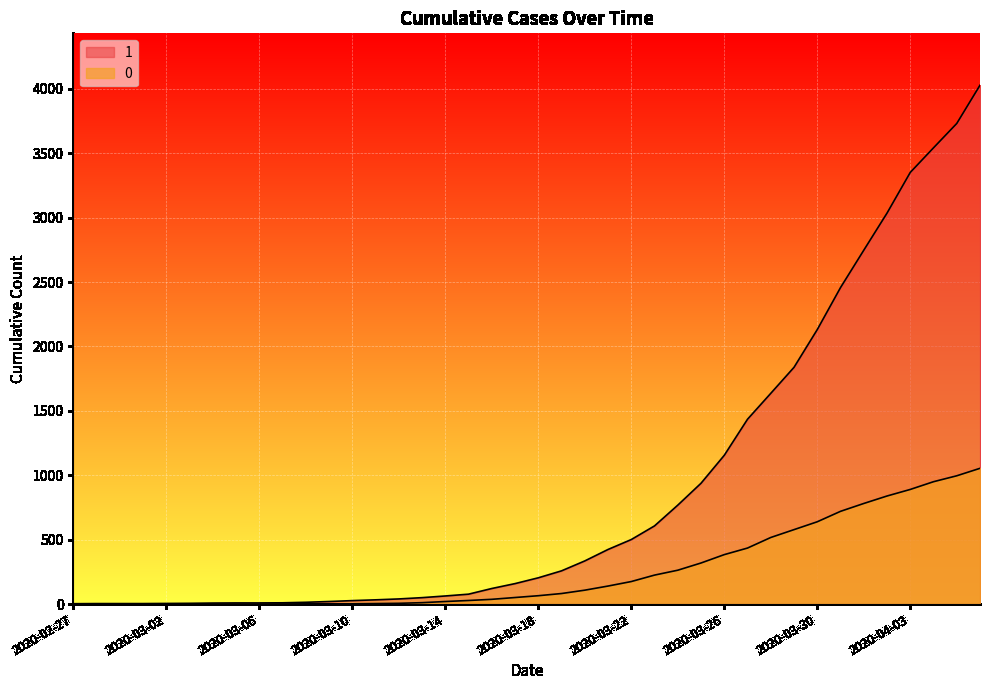

What is the label of the 19th point from the left?

2020-03-16